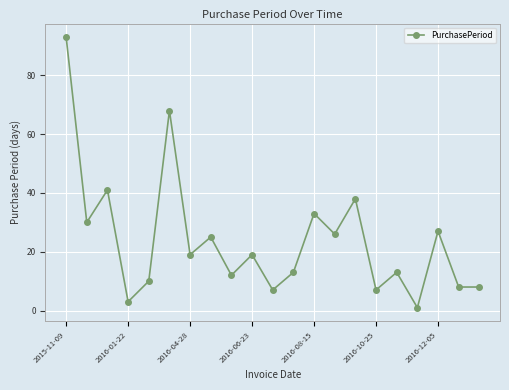

Reading right to left, what are all the values shown in this chart?

8	8	27	1	13	7	38	26	33	13	7	19	12	25	19	68	10	3	41	30	93